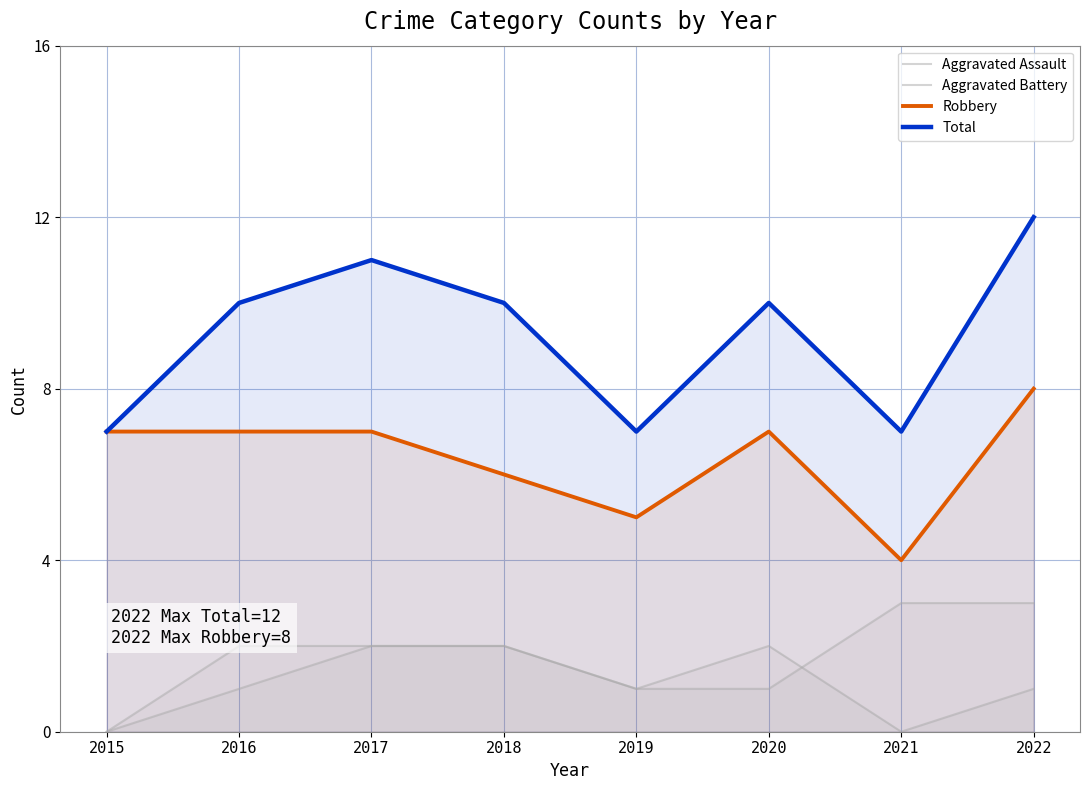

At which category is the sum across all series the highest?

2022